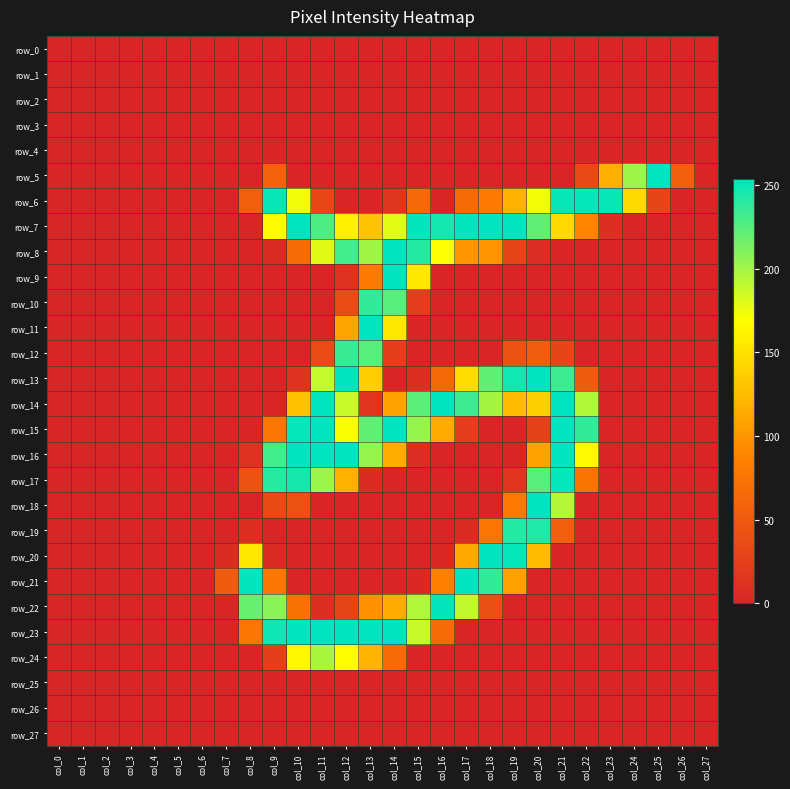

Rank the series by their maximum value, from highest to lowest.

row_5, row_7, row_8, row_9, row_11, row_13, row_14, row_15, row_16, row_18, row_20, row_21, row_23, row_22, row_6, row_17, row_19, row_10, row_12, row_24, row_0, row_1, row_2, row_3, row_4, row_25, row_26, row_27